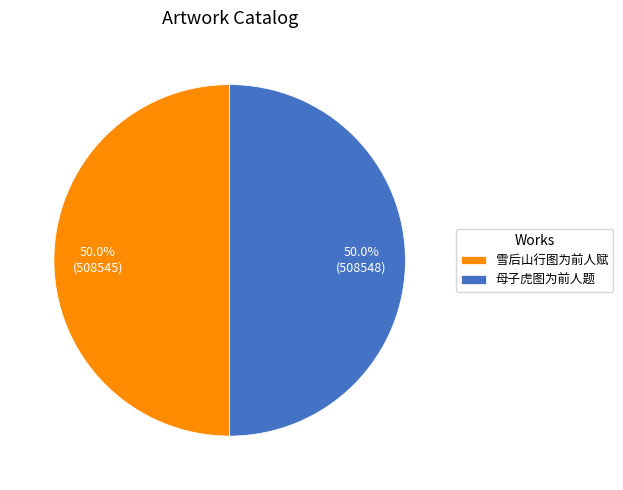

What percentage is NOT represented by 雪后山行图为前人赋?

50.0%